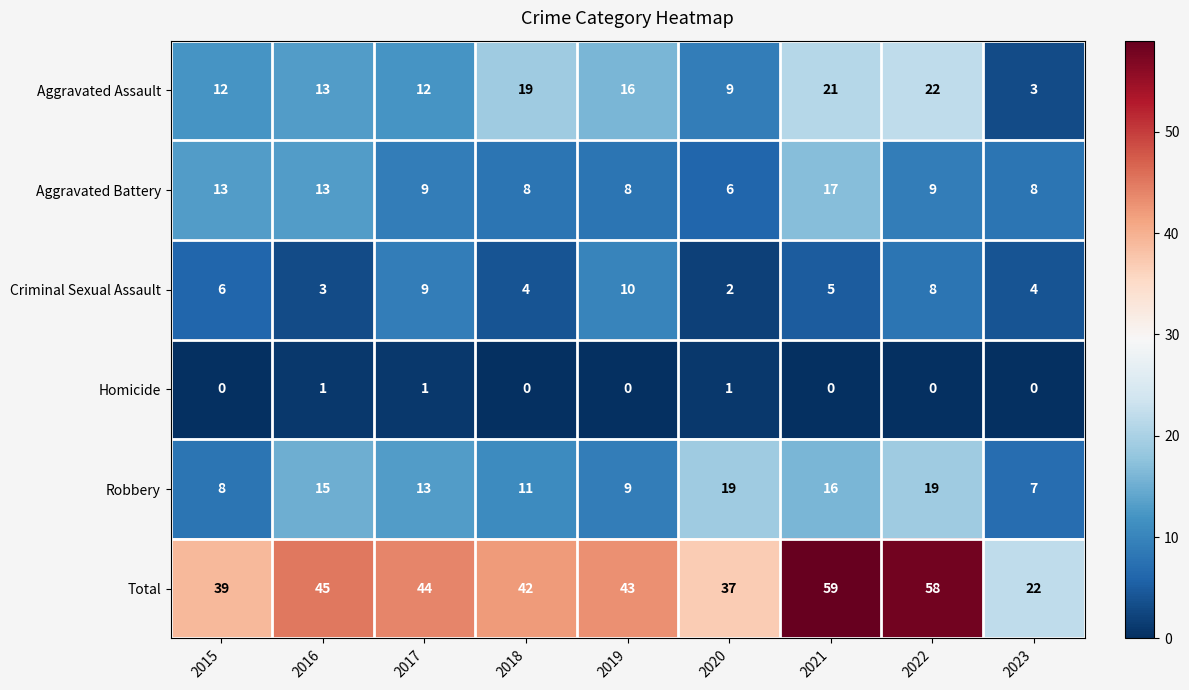

What is the difference between the highest and lowest values at 2022?

58